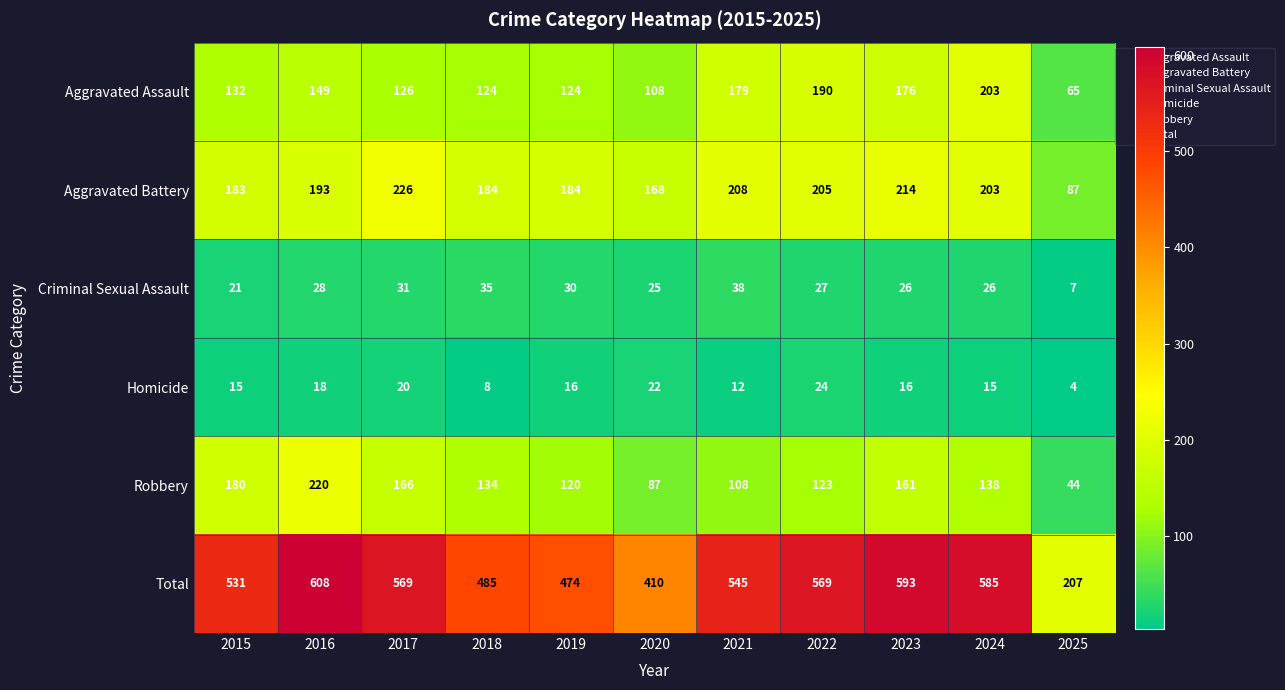

The value of Aggravated Assault at 2025 is 28. True or false?

False